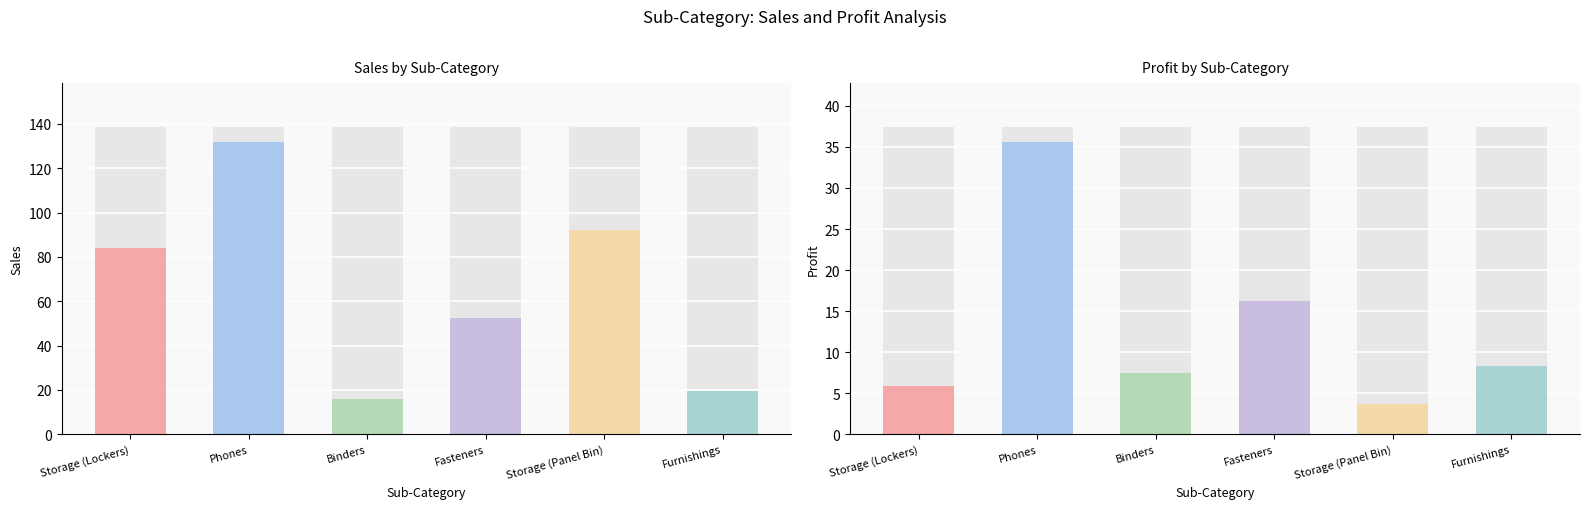

What is the sum of the Sales values at Furnishings and Storage (Panel Bin)?

111.8